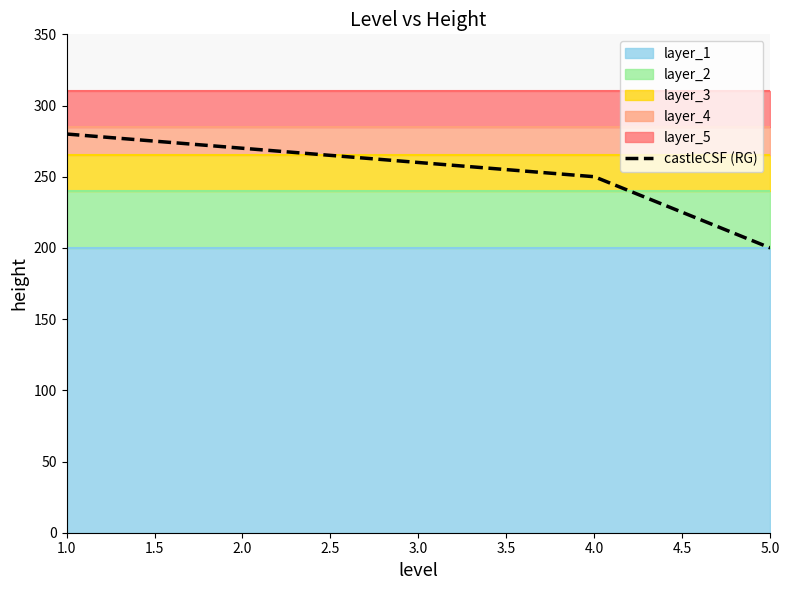

What is the highest value of the castleCSF (RG) series?

280